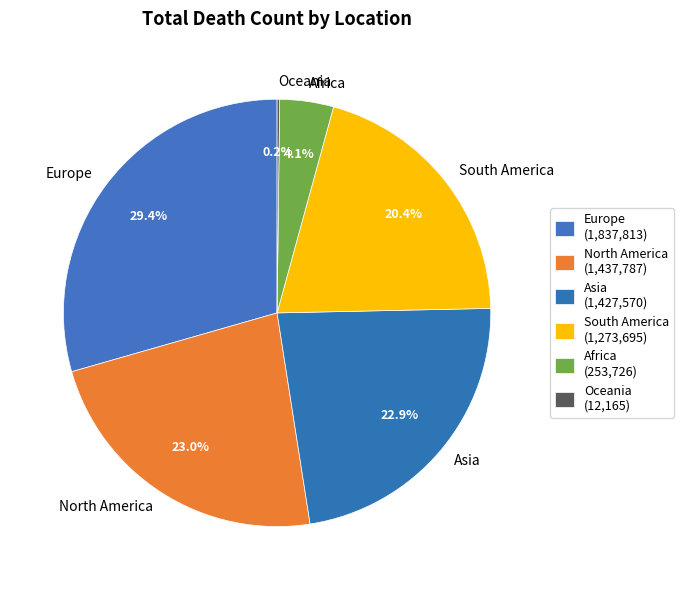

Approximately how many times larger is the value at Europe compared to South America?

1.4